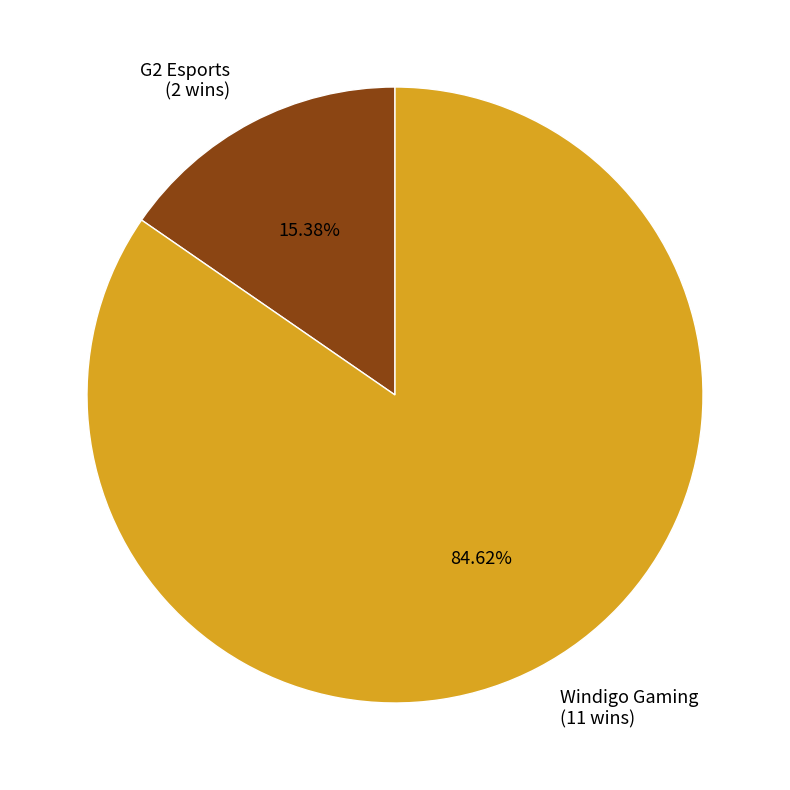

How much of the chart is everything except G2 Esports?

84.6%